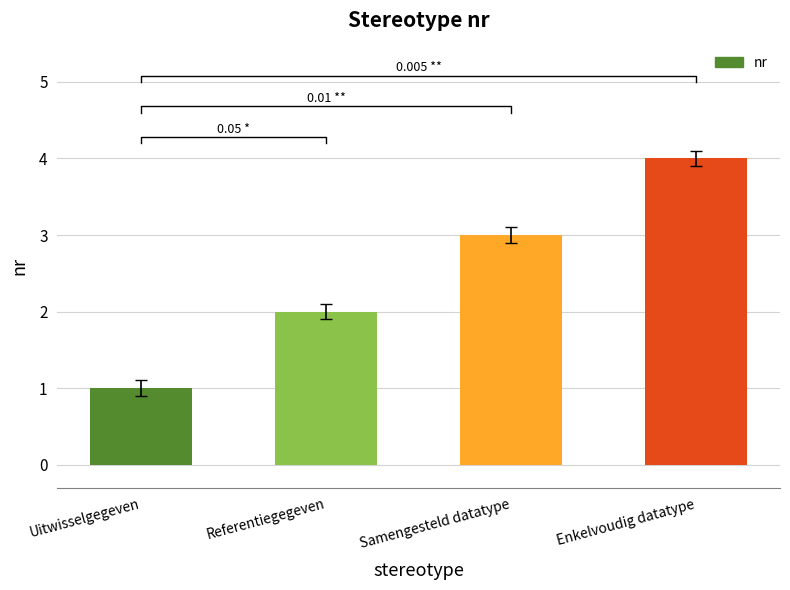

What is the maximum value shown in the chart?

4